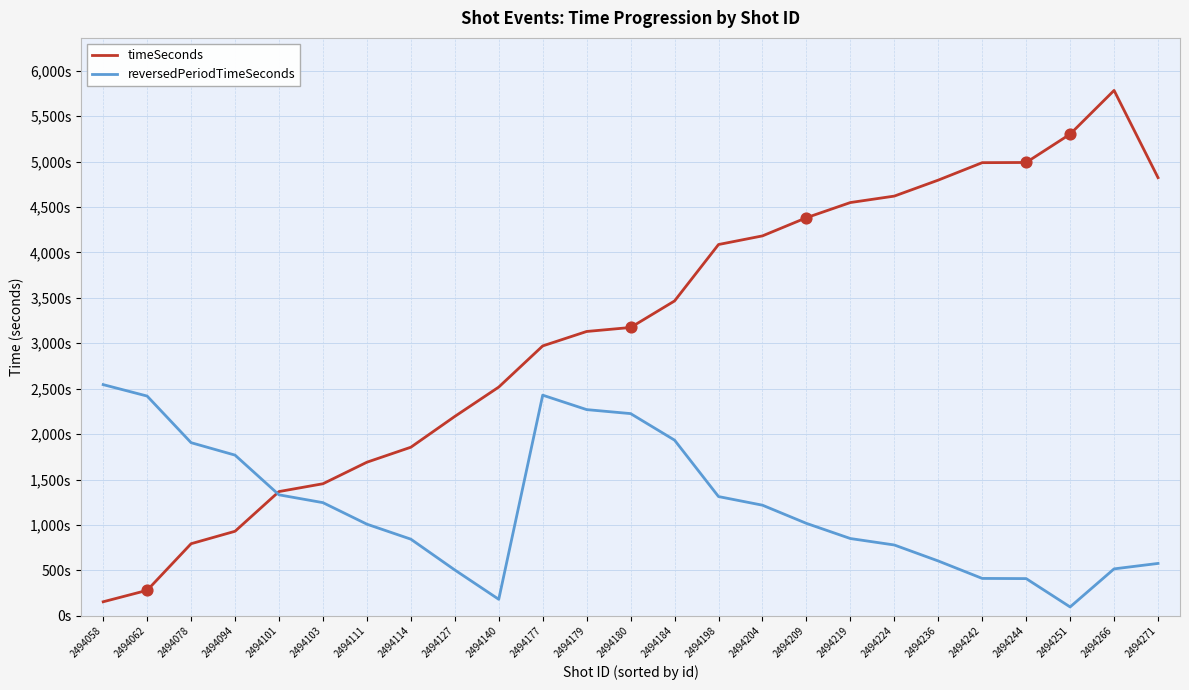

What is the total value across all series at 2494184?

5400